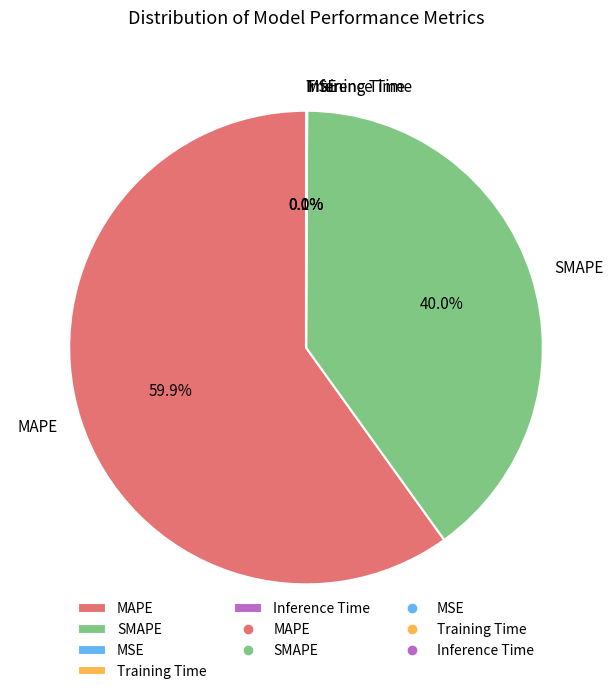

How much of the chart is everything except MAPE?

40.1%